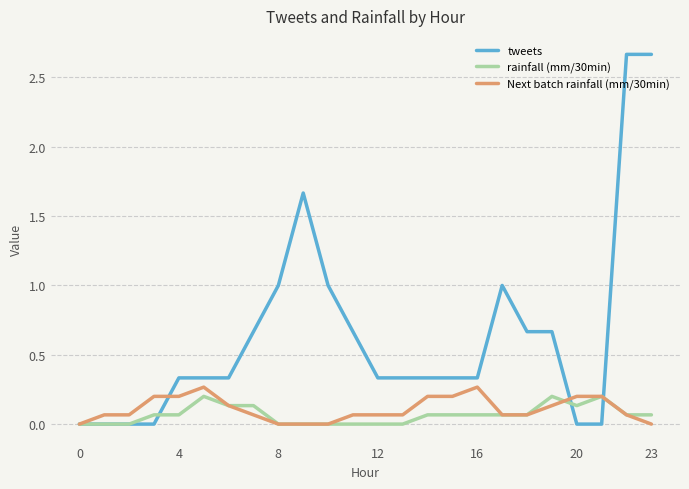

Which series has the largest total across all categories?

tweets